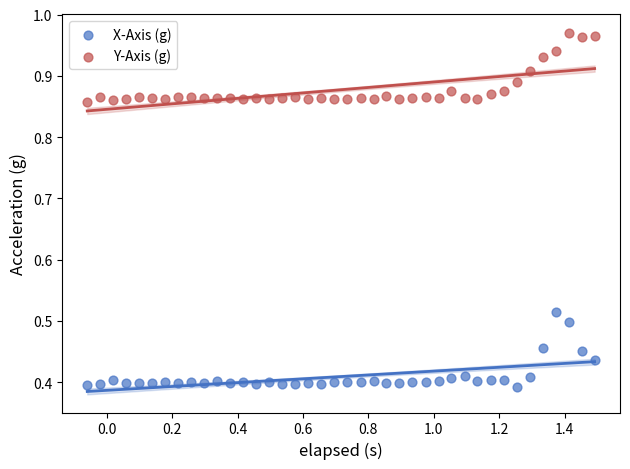

Which series contains the highest Y value?

Y-Axis (g)